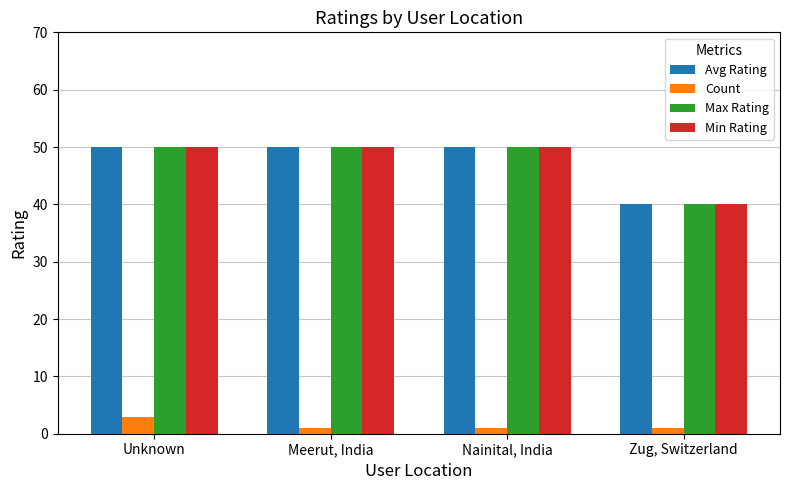

Reading left to right, what are all the values shown in this chart?

Avg Rating: Unknown=50	Meerut, India=50	Nainital, India=50	Zug, Switzerland=40
Count: Unknown=3	Meerut, India=1	Nainital, India=1	Zug, Switzerland=1
Max Rating: Unknown=50	Meerut, India=50	Nainital, India=50	Zug, Switzerland=40
Min Rating: Unknown=50	Meerut, India=50	Nainital, India=50	Zug, Switzerland=40